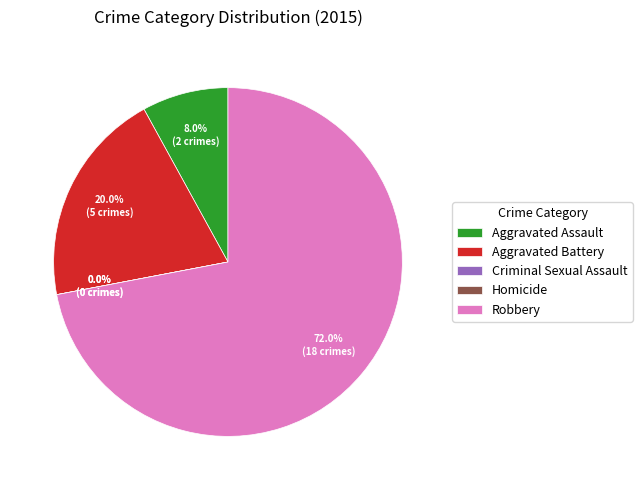

To the nearest percent, what is the combined percentage of Robbery and Criminal Sexual Assault?

72%